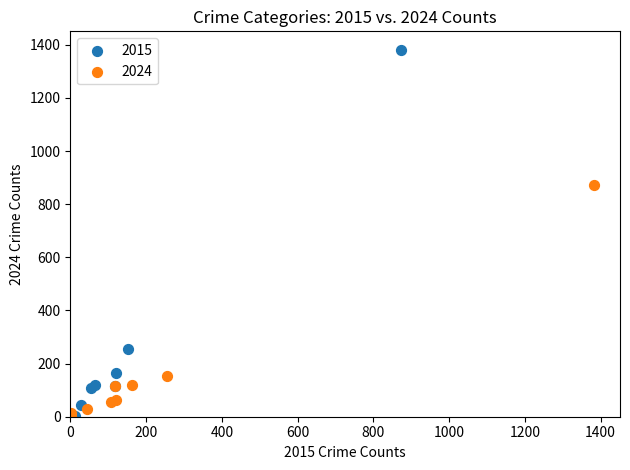

Which series reaches the maximum Y coordinate?

2015